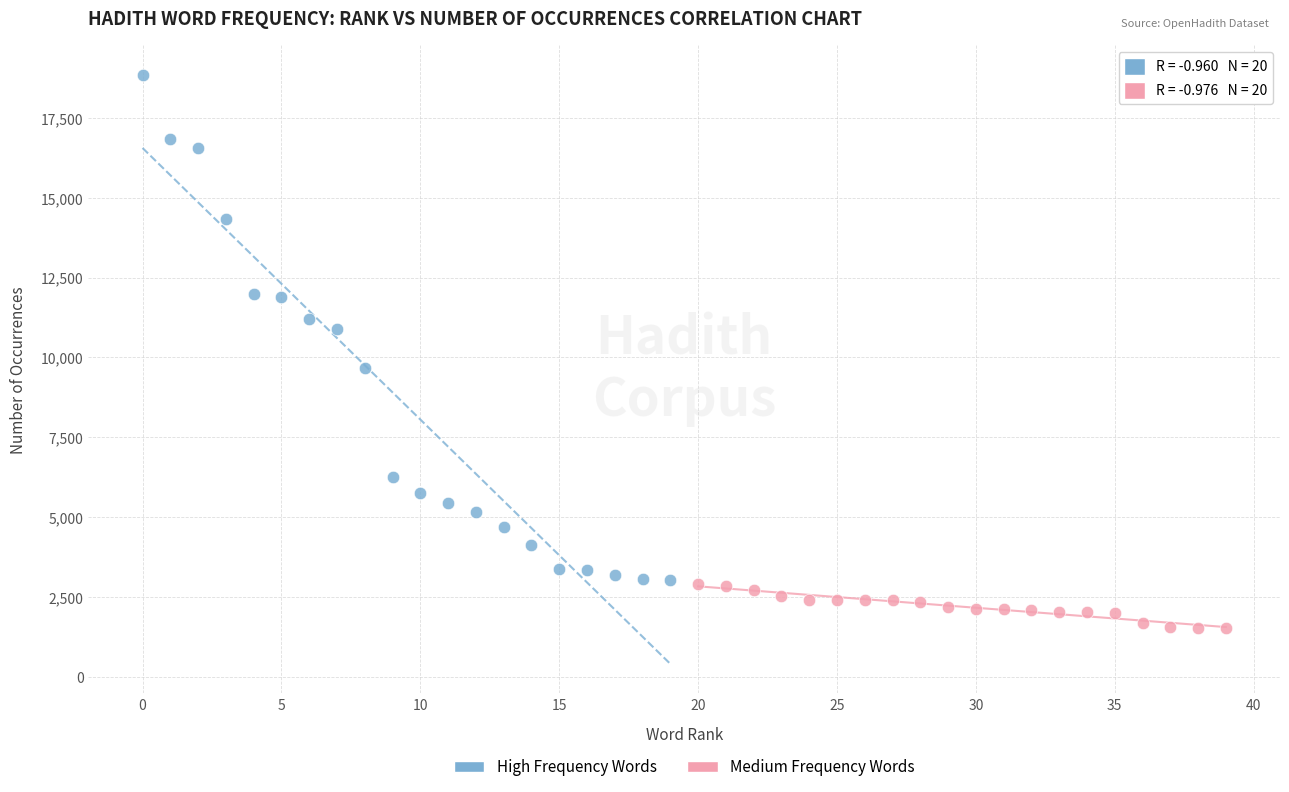

Which series reaches the minimum Y coordinate?

Medium Frequency Words